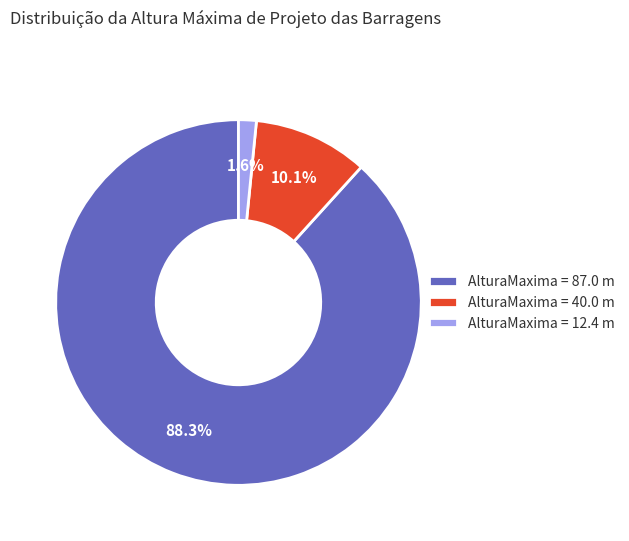

Approximately how many times larger is the value at AlturaMaxima = 87.0 m compared to AlturaMaxima = 40.0 m?

8.7